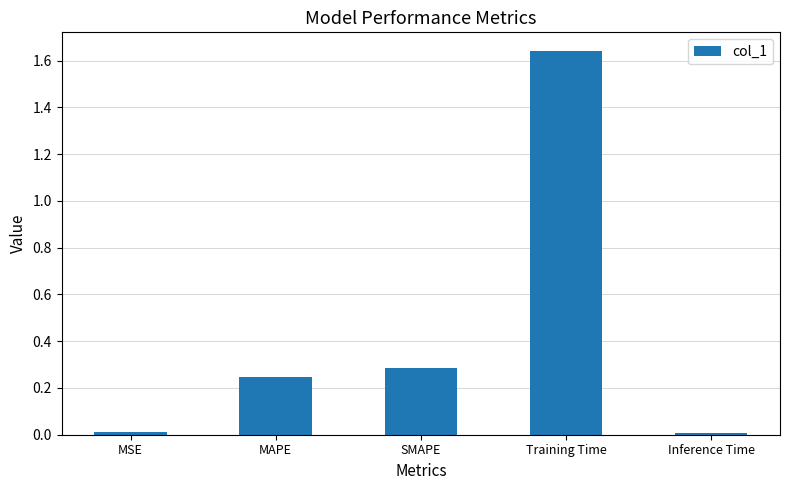

Between MAPE and MSE, which is larger?

MAPE